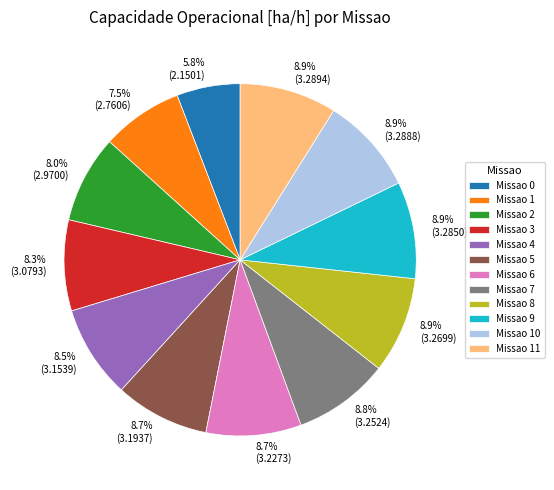

How many slices are in this pie chart?

12